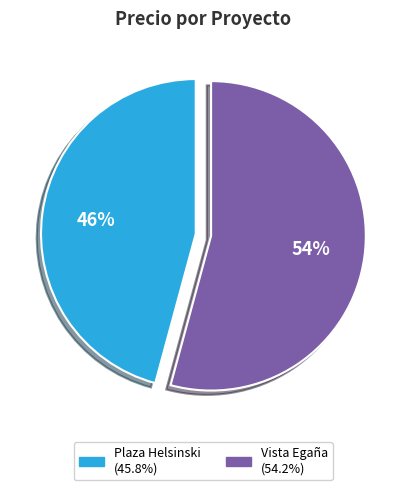

Between Plaza Helsinski and Vista Egaña, which is larger?

Vista Egaña